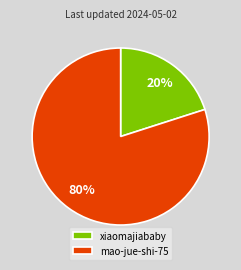

Count the number of slices in the pie.

2